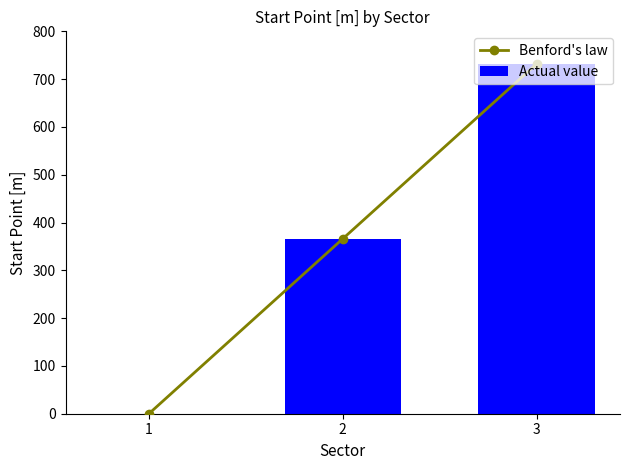

What is the difference between the second highest and minimum values in the Benford's law series?

366